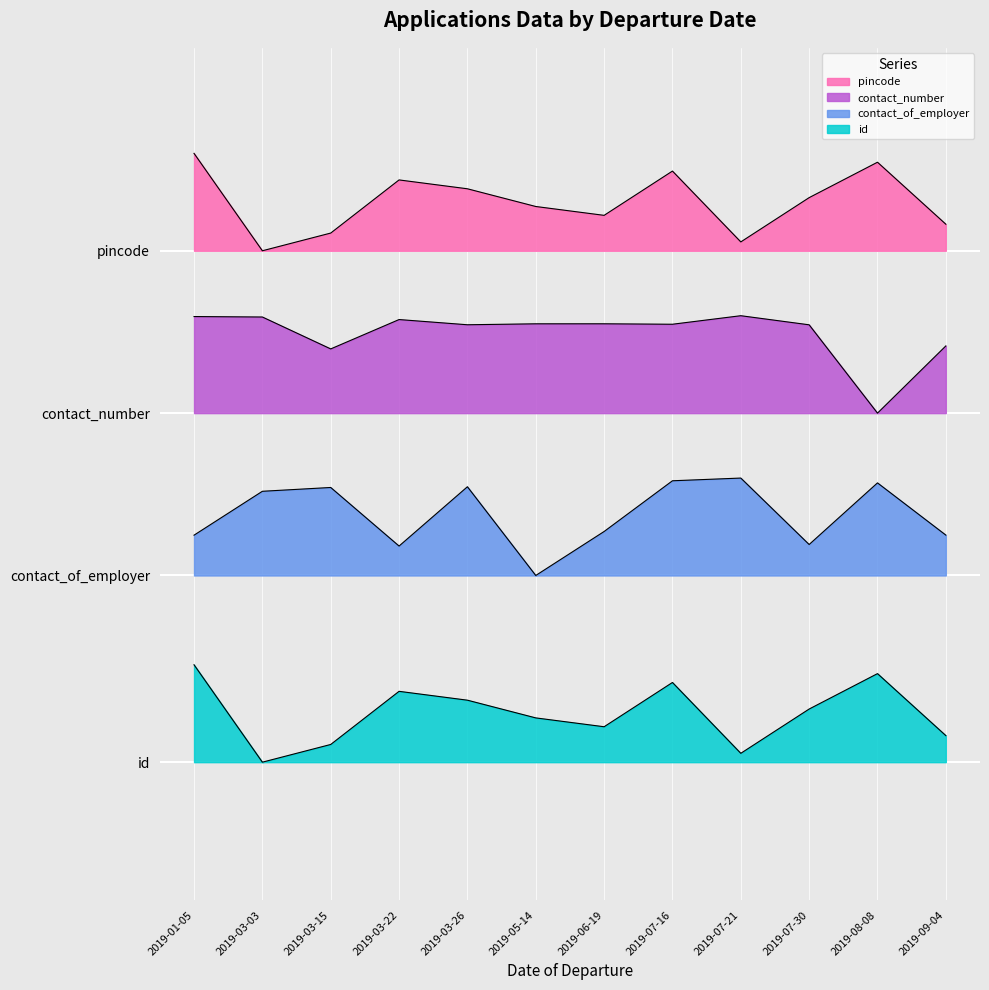

The value of contact_of_employer at 2019-01-05 is 0.2. True or false?

False